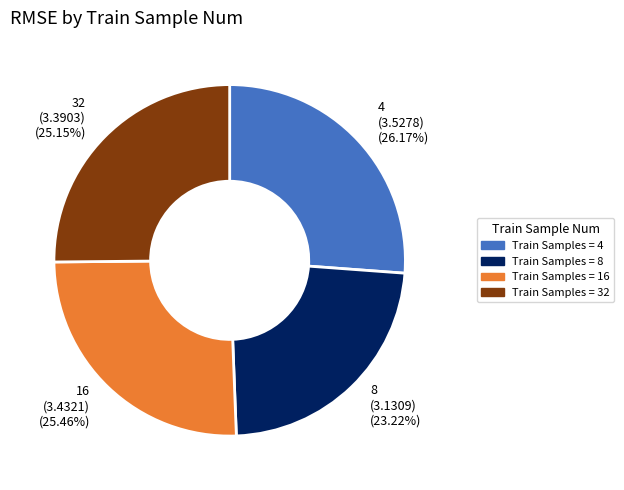

Does any single category account for the majority?

No